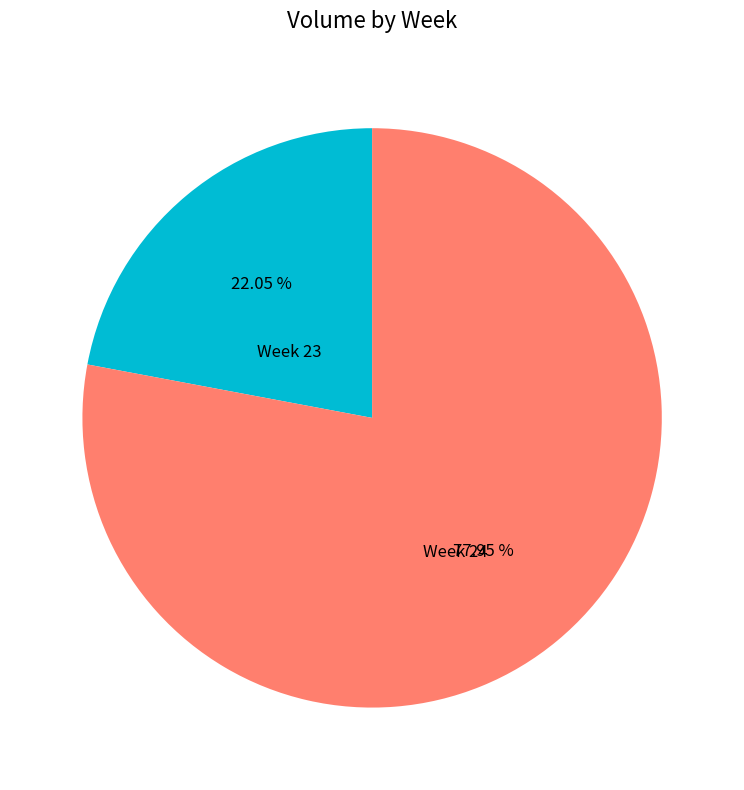

Rank the categories by value from highest to lowest.

Week 24, Week 23